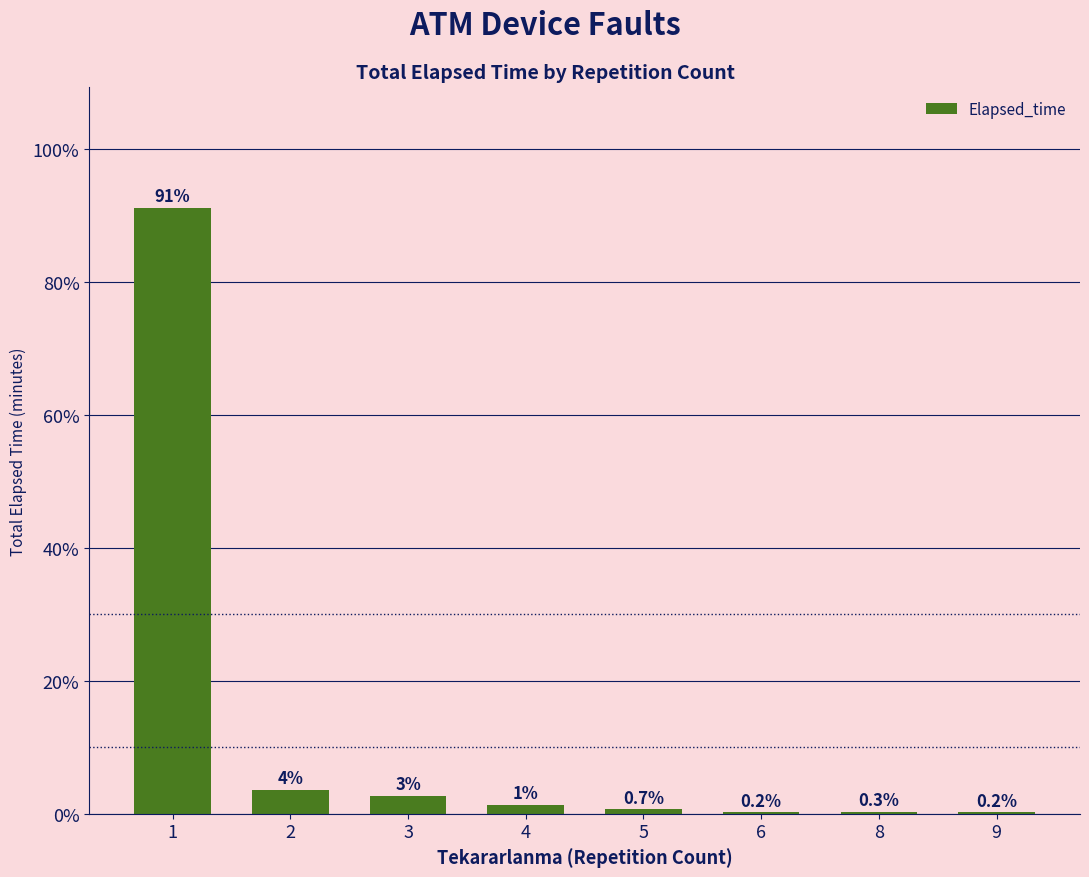

Approximately how many times larger is the value at 2 compared to 3?

1.4